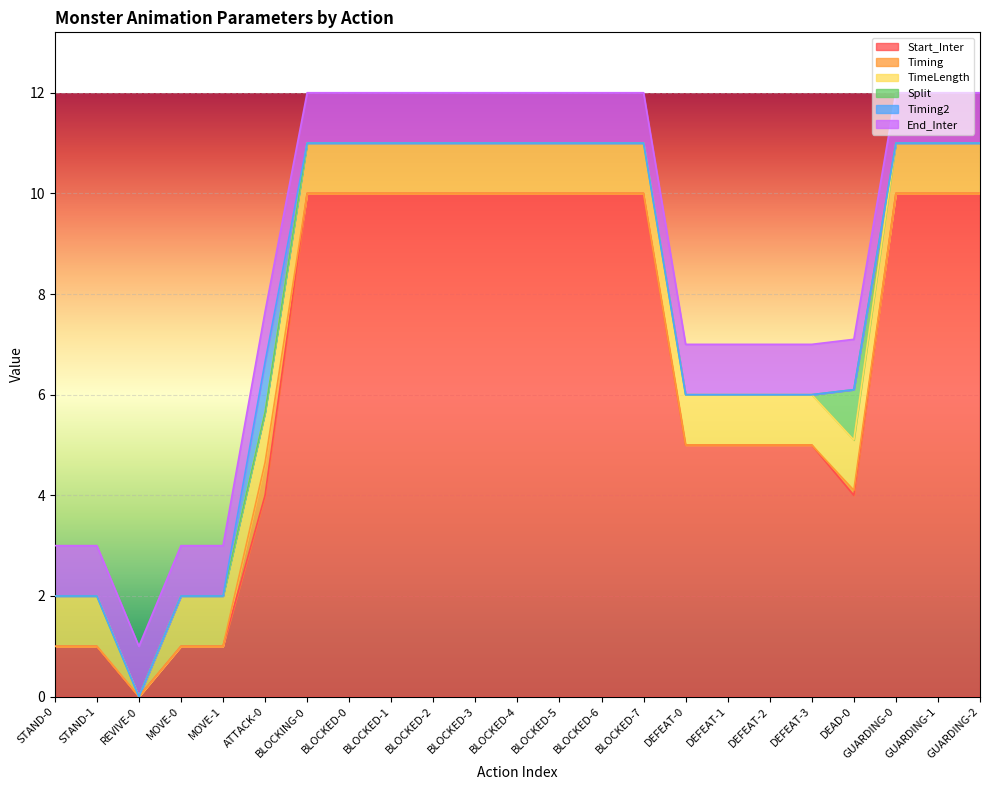

What is the sum of the End_Inter values at DEFEAT-0 and BLOCKED-7?

2.0